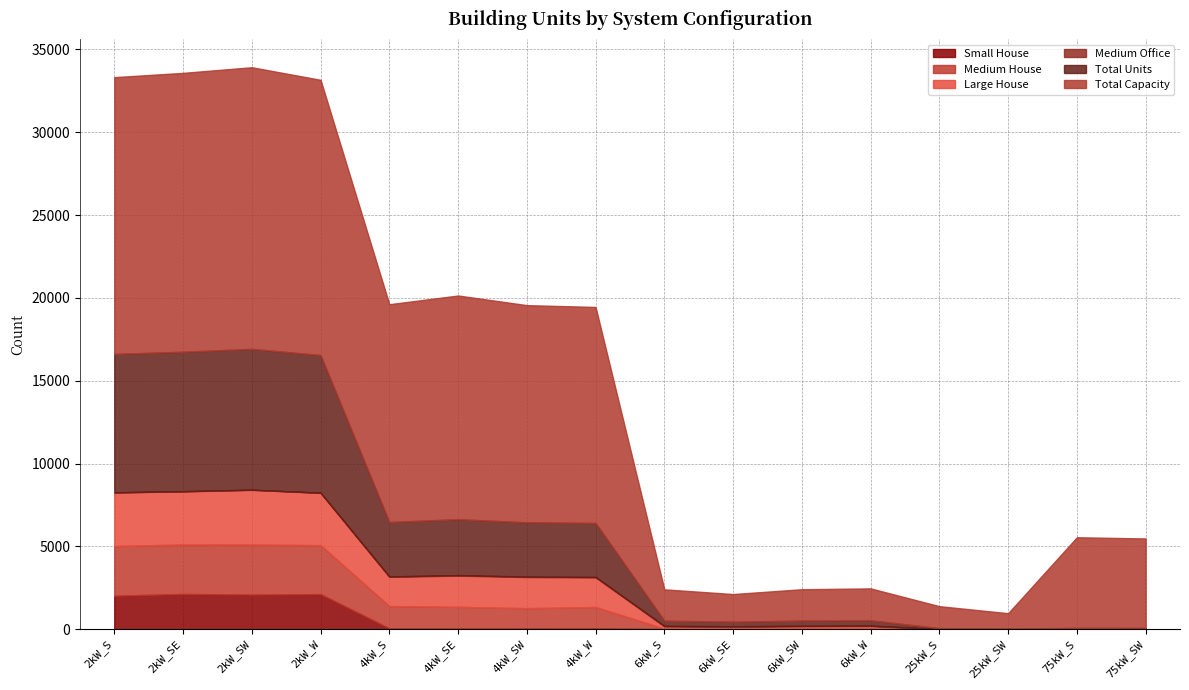

How many lines are shown in the chart?

6